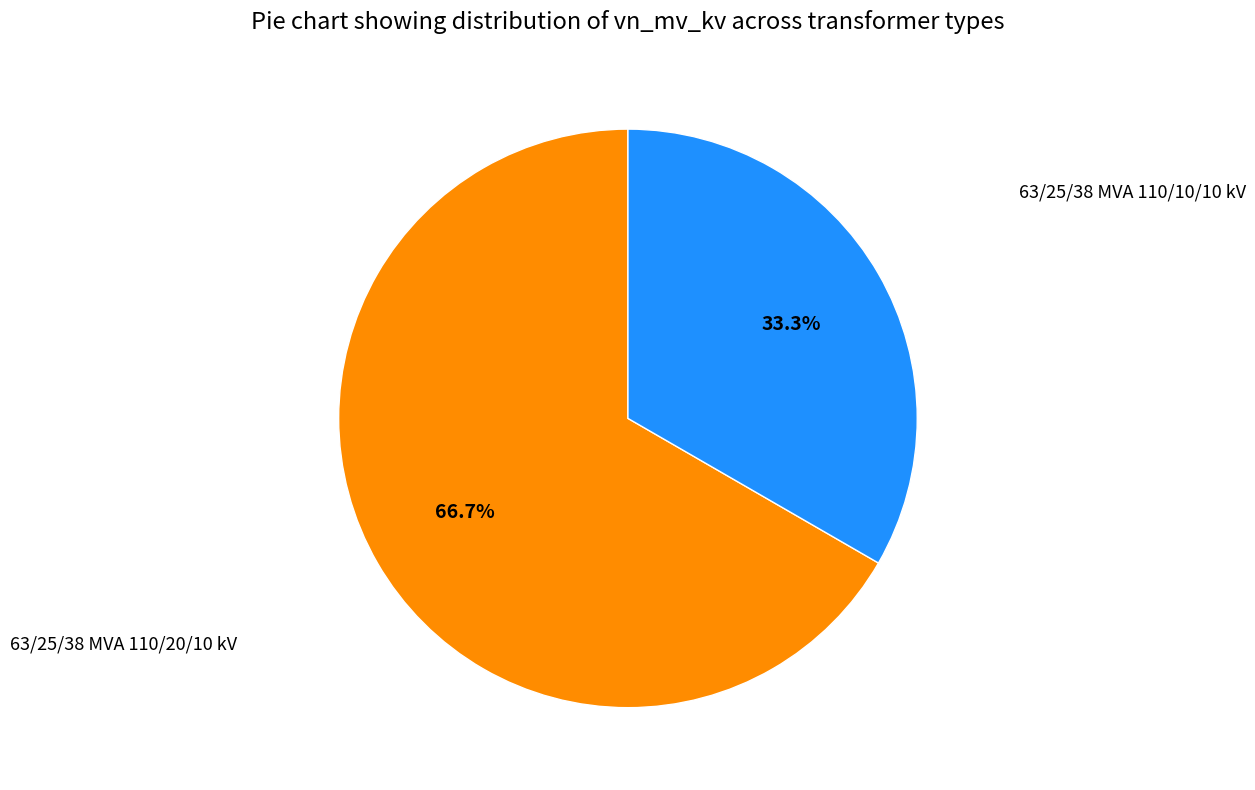

Does any single category account for the majority?

Yes